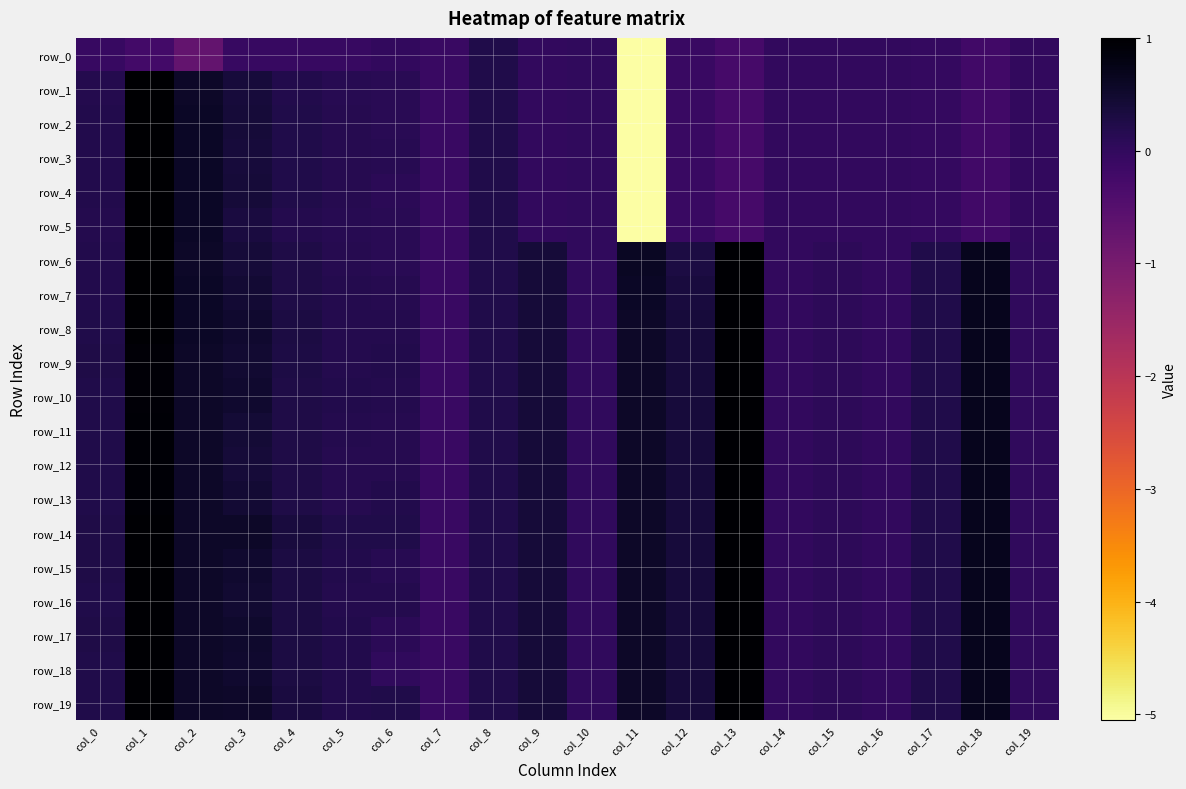

What is the difference between the row_3 values at col_9 and col_5?

0.2